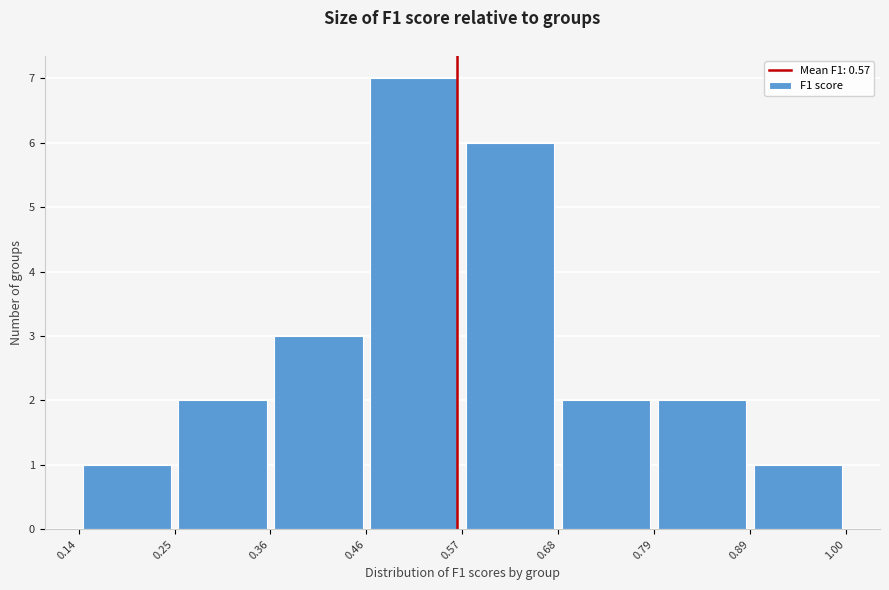

Reading left to right, list every bar in this chart as the range it spans on the x-axis followed by its height. The values are not printed on the chart, so give them approximately, as read against the axis.

0.14 to 0.25: 1
0.25 to 0.36: 2
0.36 to 0.46: 3
0.46 to 0.57: 7
0.57 to 0.68: 6
0.68 to 0.79: 2
0.79 to 0.89: 2
0.89 to 1.00: 1